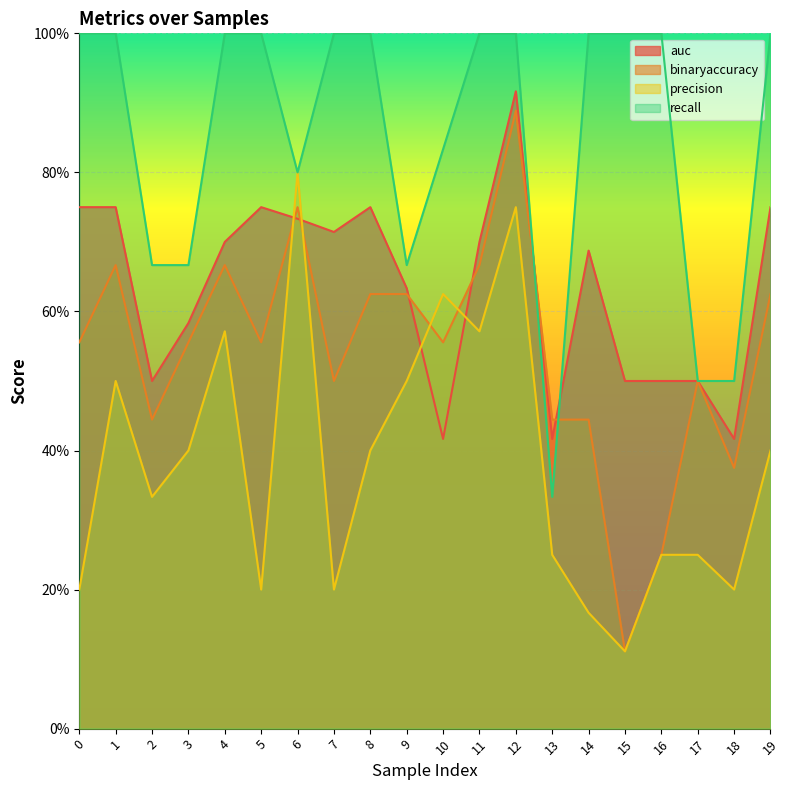

What is the value of the binaryaccuracy point at the 6th from the left?

0.6